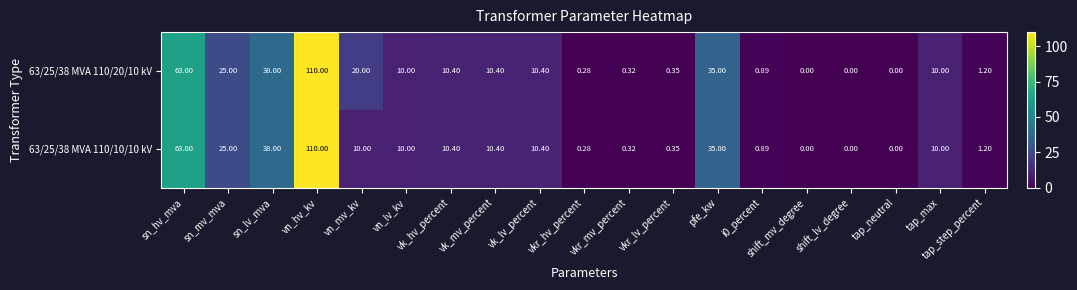

At how many categories does at least one series exceed 68?

1